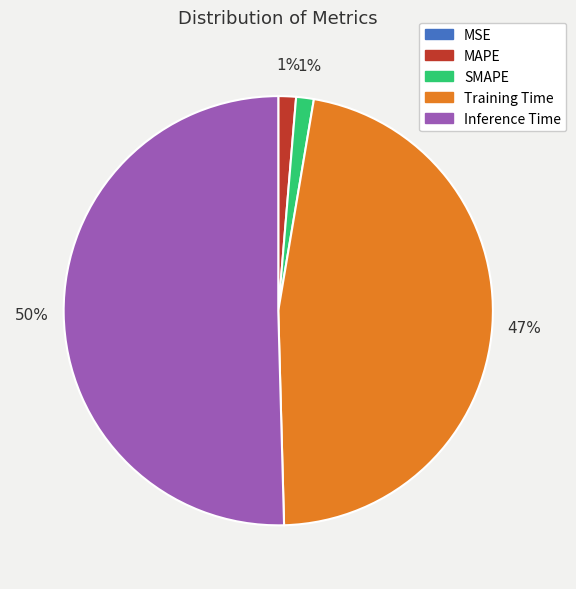

Combined, do SMAPE and MAPE account for over 50%?

No